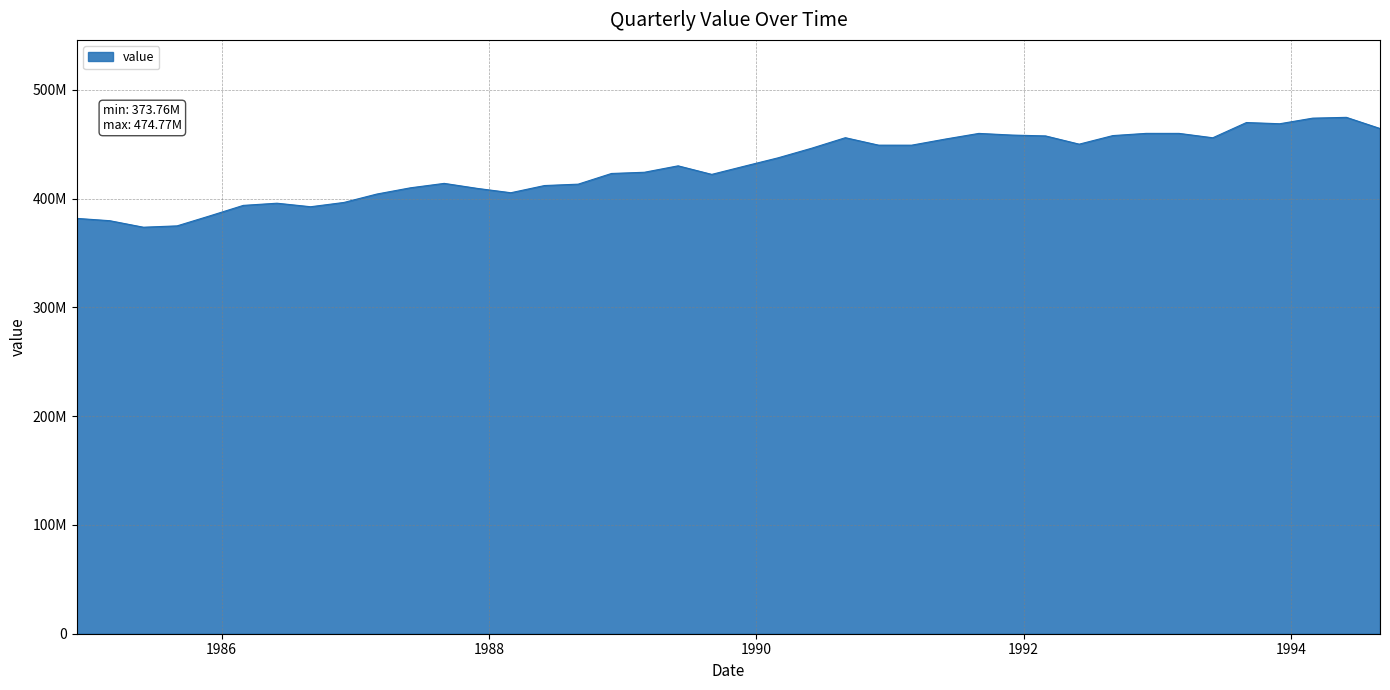

Is this an area chart (filled region under the line)?

Yes